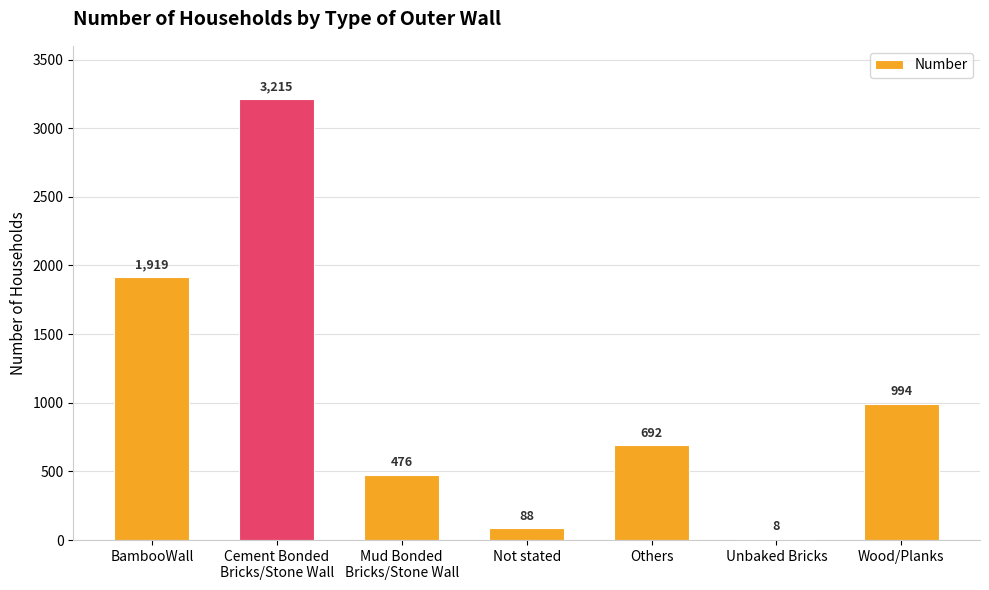

Reading left to right, what are all the values shown in this chart?

1919	3215	476	88	692	8	994